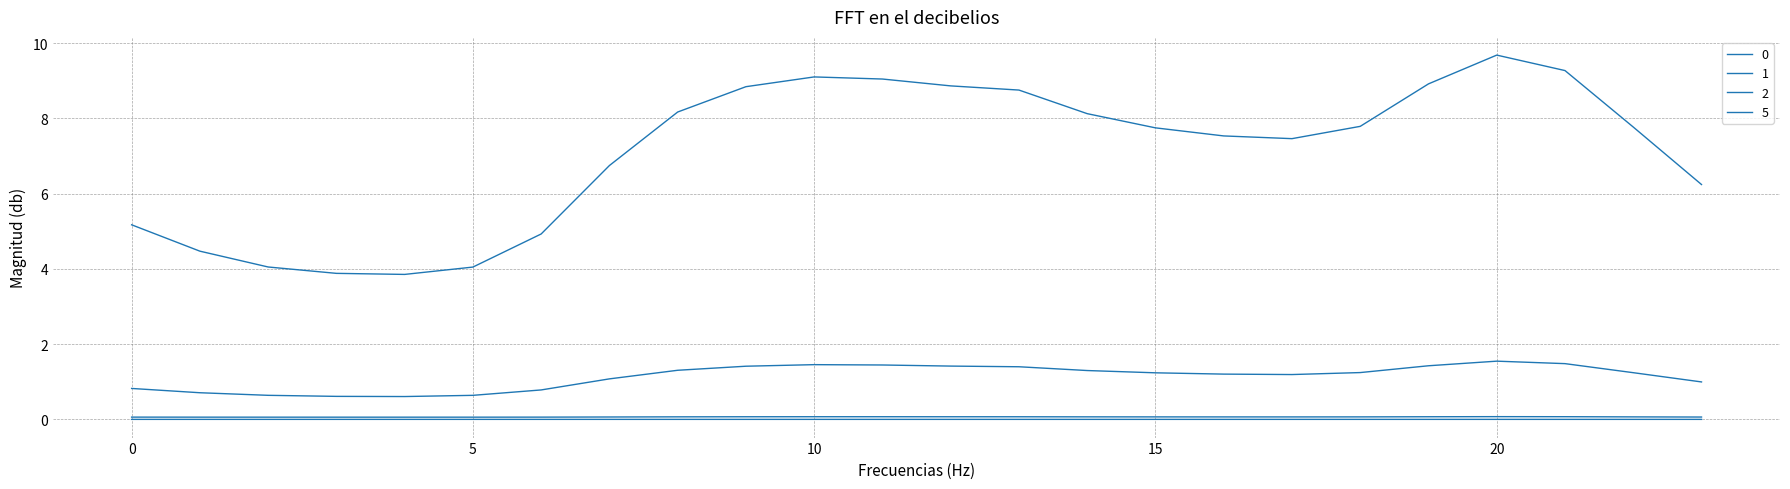

Is this an area chart (filled region under the line)?

No